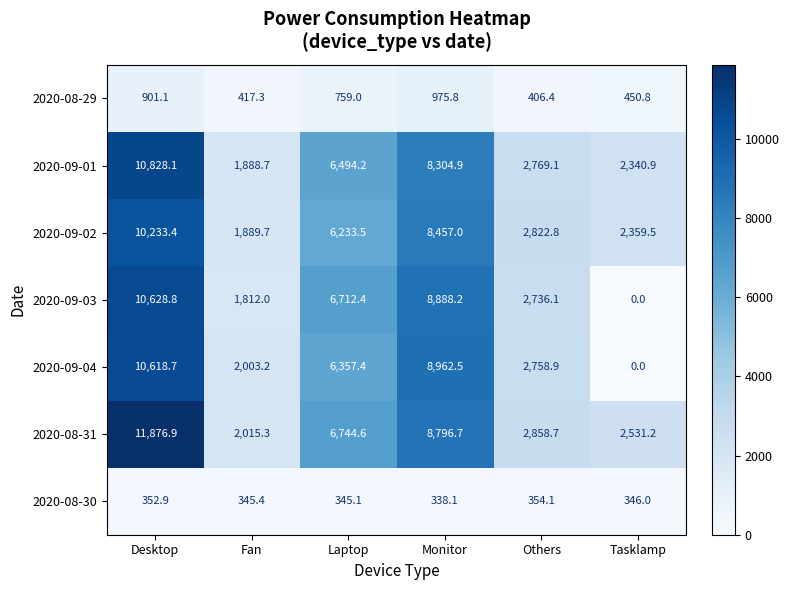

True or false: 2020-08-31 has a value of 2858.7 at Others.

True